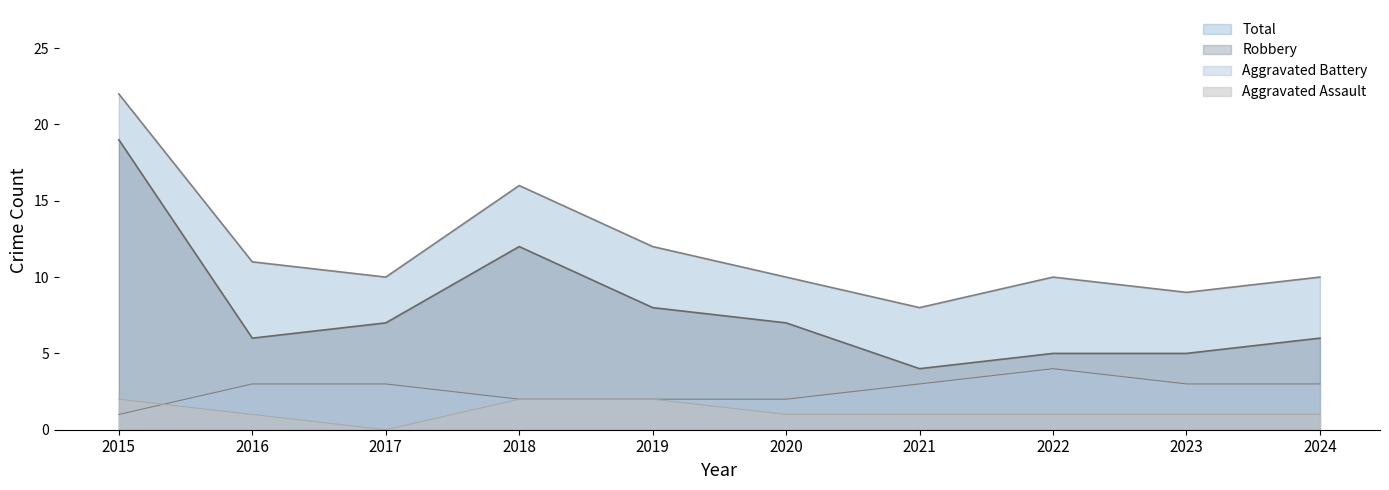

Which label corresponds to the smallest value in the chart?

2017